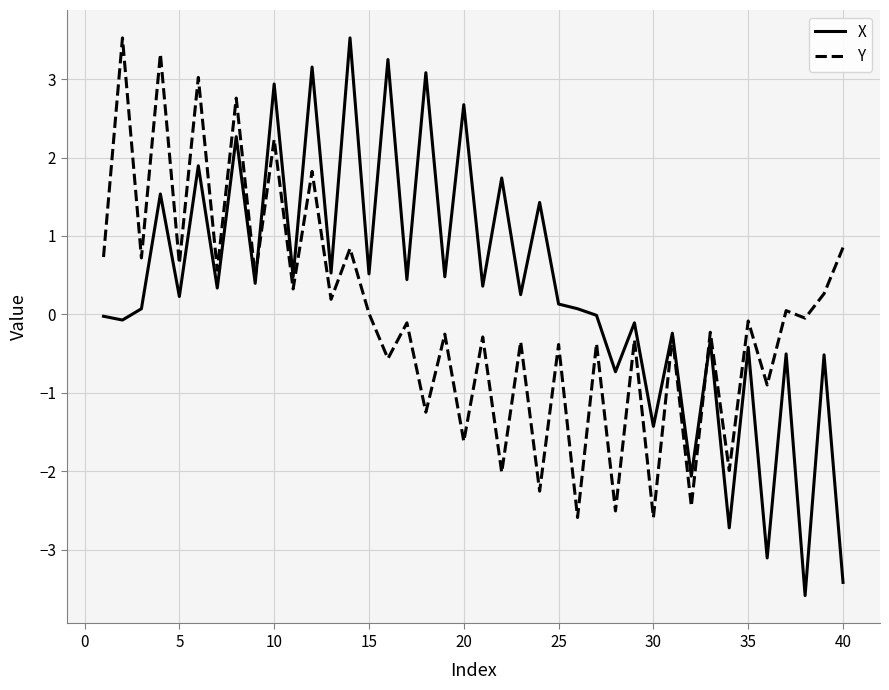

Rank the series by their average value, from highest to lowest.

X, Y